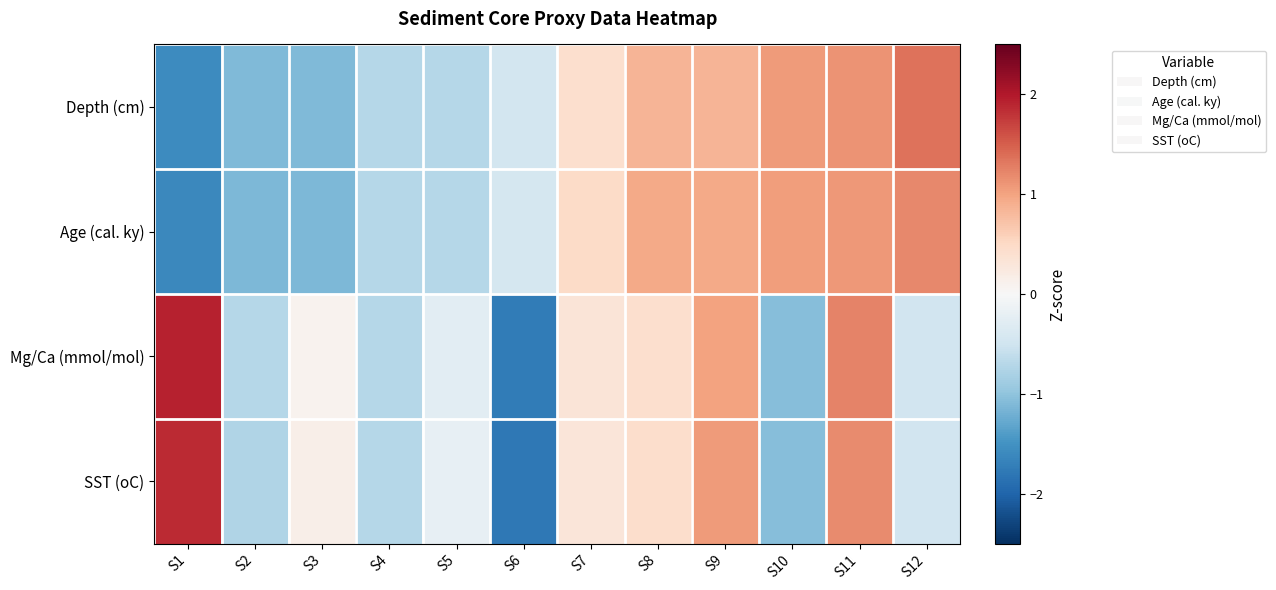

Between S7 and S5, which is larger?

S7